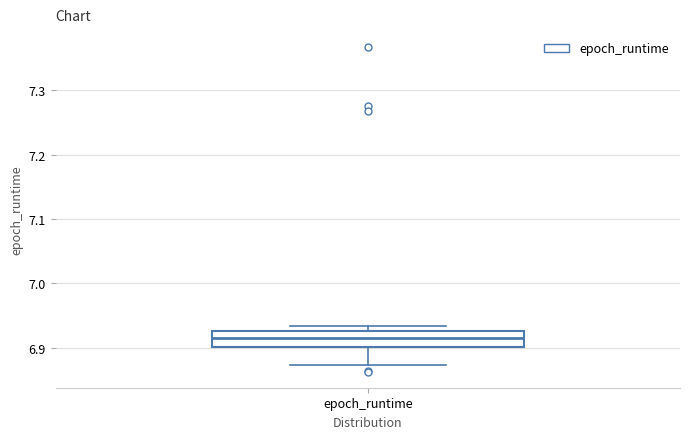

Transcribe this box plot: give where the median line is, the range the box spans, and where the two whiskers end, as read against the y-axis. The values are not printed on the chart, so give them approximately, as read against the axis.

median 6.91, box 6.90 to 6.93, whiskers 6.87 to 6.93 (just above the box's upper edge)